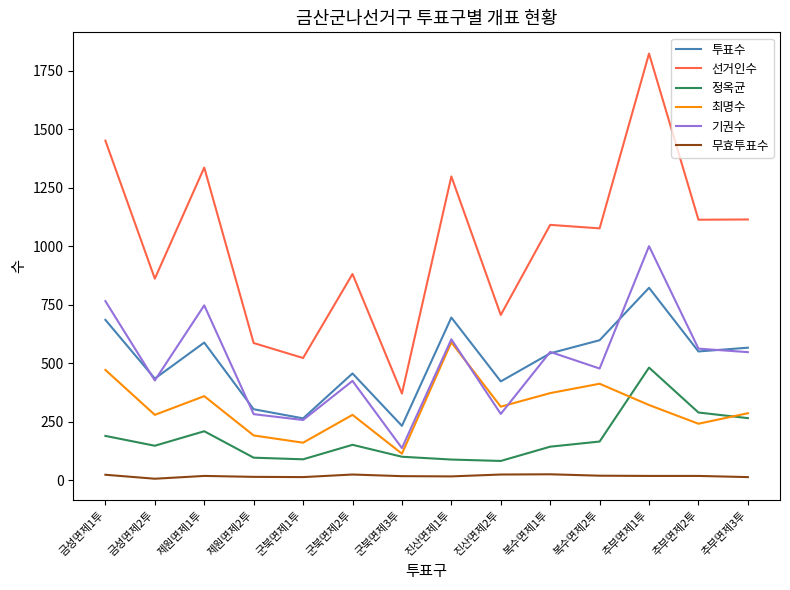

At which category is the sum across all series the highest?

추부면제1투